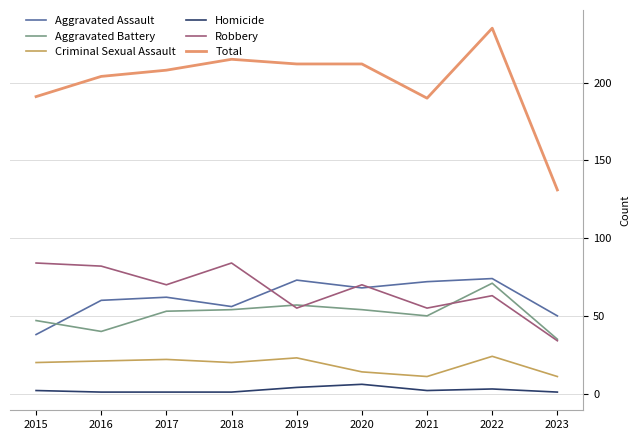

What is the sum of all Homicide values?

21